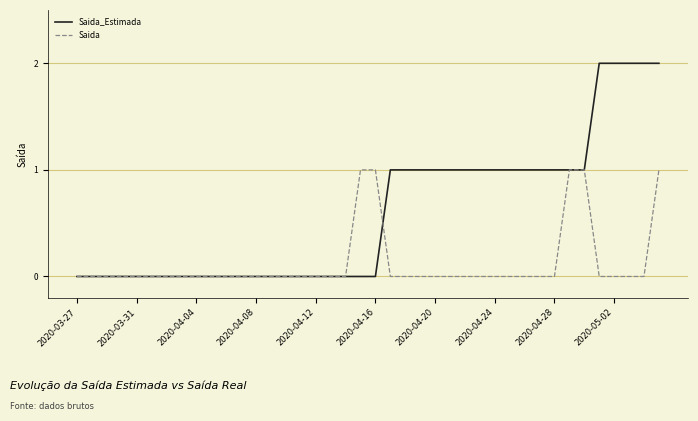

Which series has the largest range (max minus min)?

Saida_Estimada